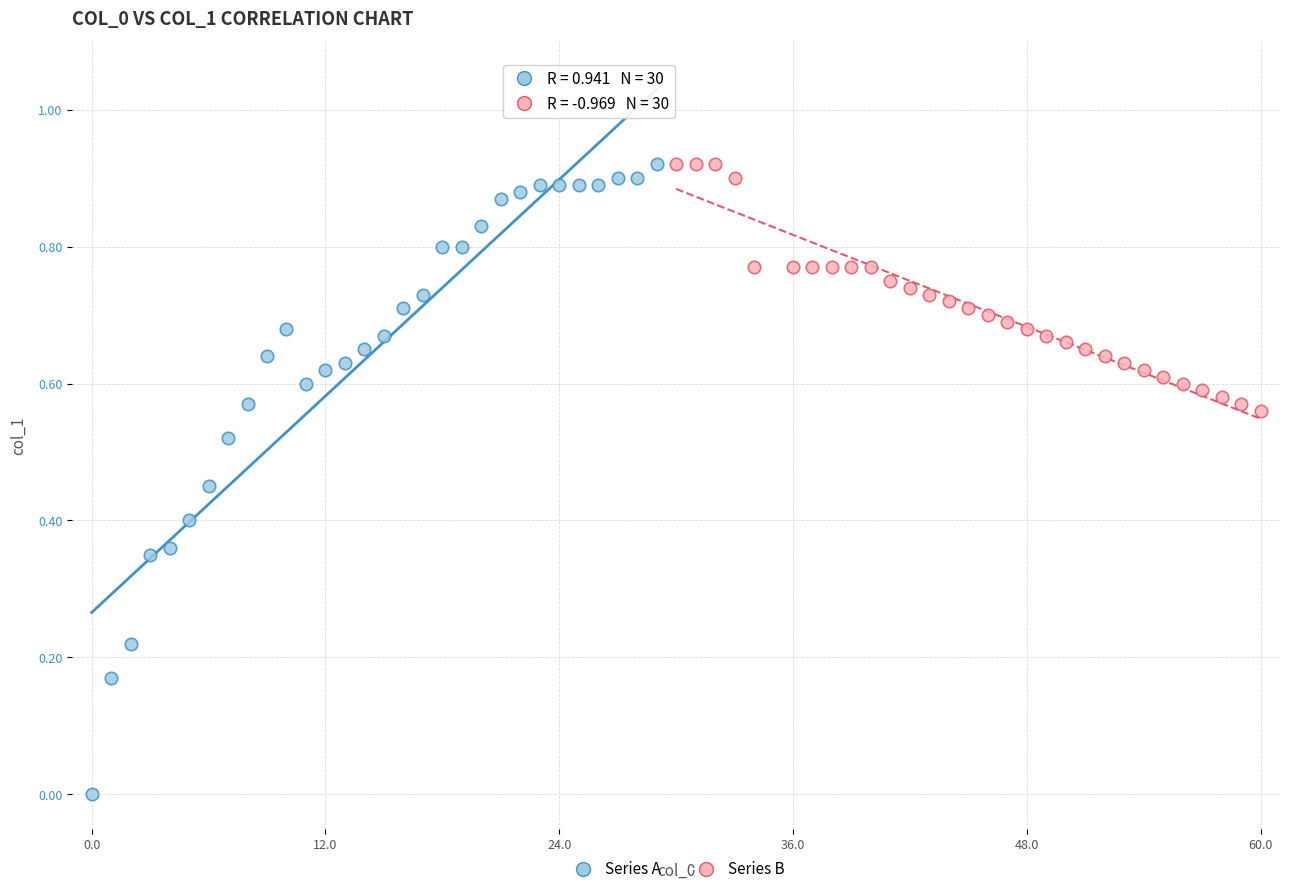

Which series has the widest spread of Y values?

Series A